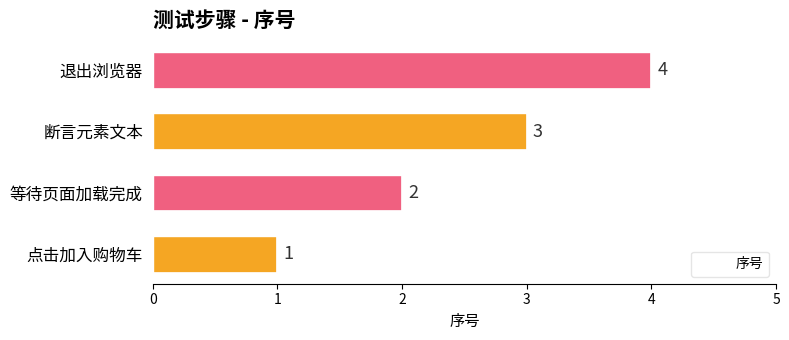

What is the difference between the maximum and minimum values?

3